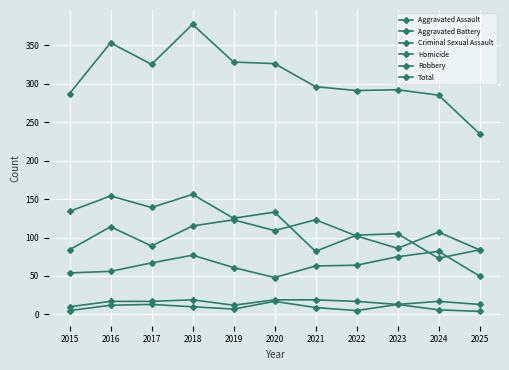

How many lines are shown in the chart?

6